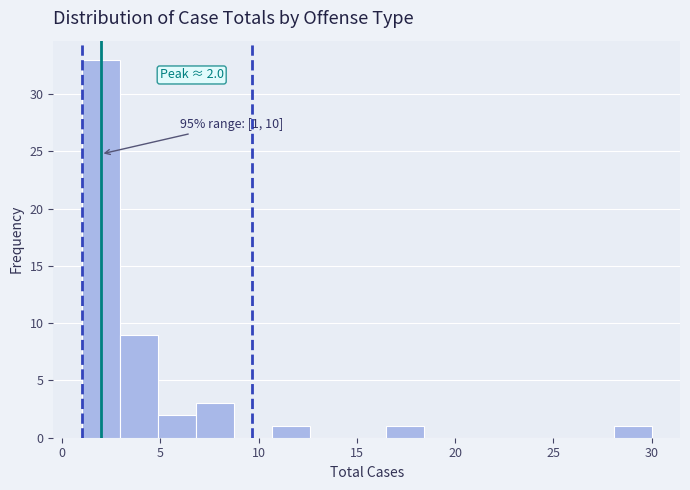

Around what value on the x-axis is the tallest bar? Give the approximate position of its centre, as read against the axis.

2.0